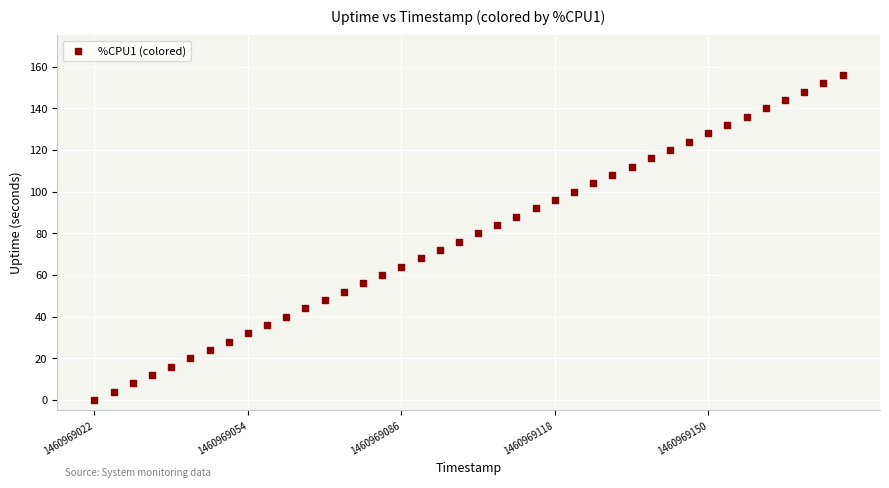

What is the range of Y values (max minus min)?

156